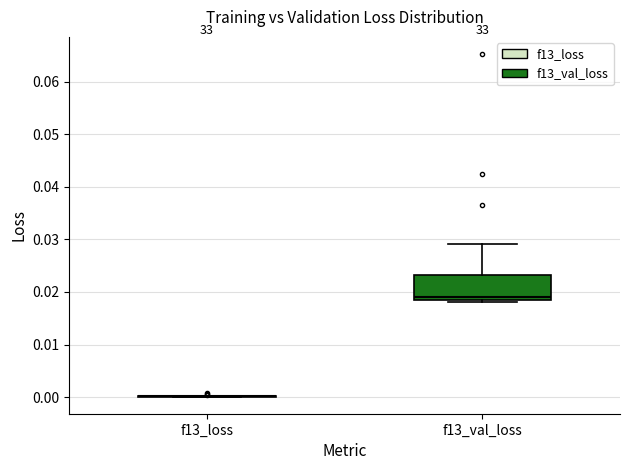

Comparing the boxes themselves (not the whiskers), which one is the tallest?

f13_val_loss